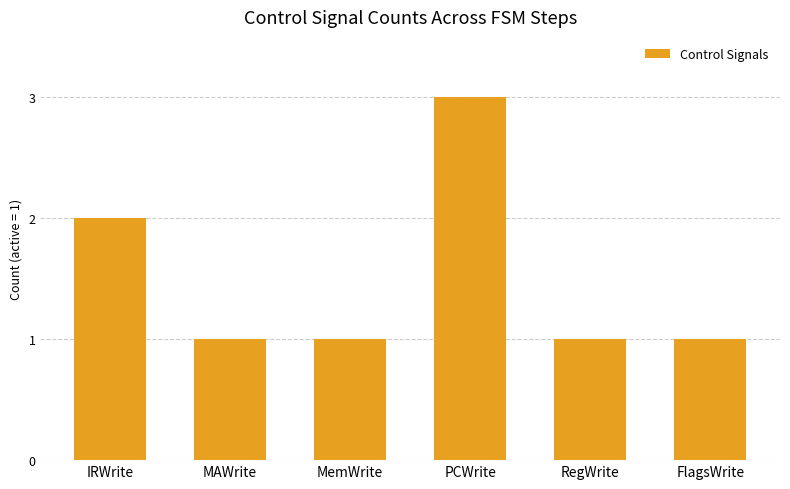

What is the label of the 3rd bar from the left?

MemWrite